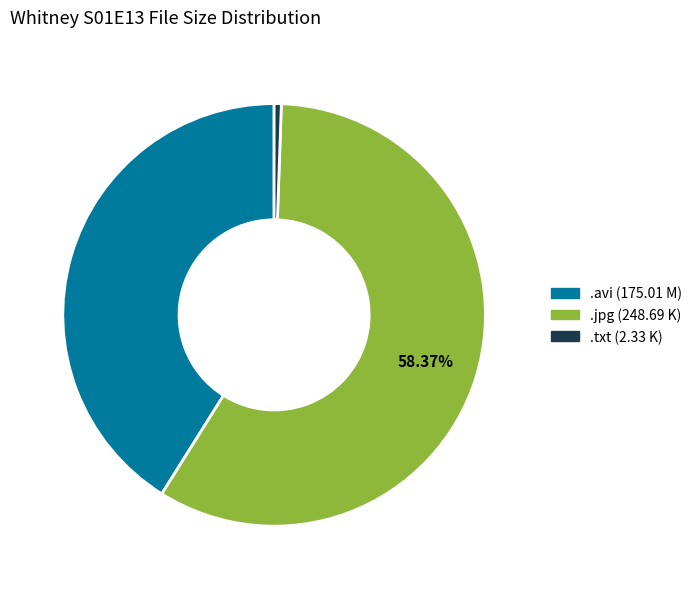

To the nearest percent, what is the difference between the .txt (2.33 K) and .avi (175.01 M) slice percentages?

41%